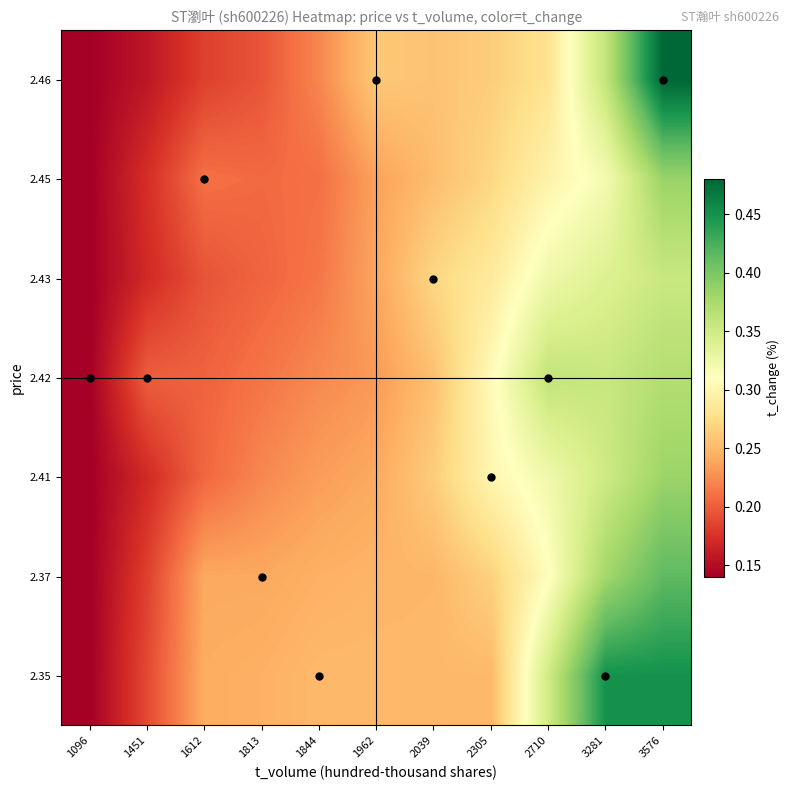

At how many categories does at least one series exceed 0?

11